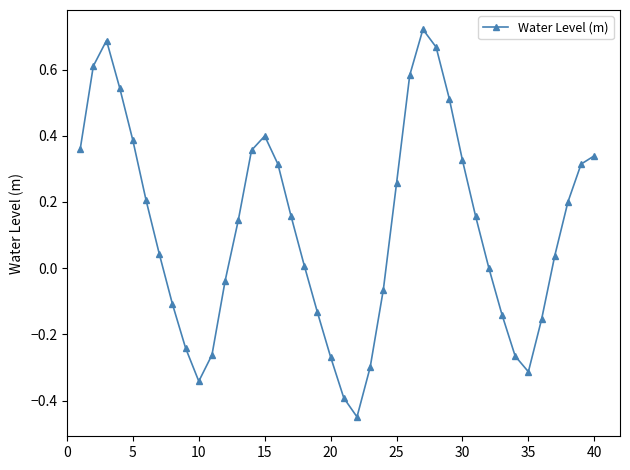

What is the difference between the second highest and second lowest values?

1.1